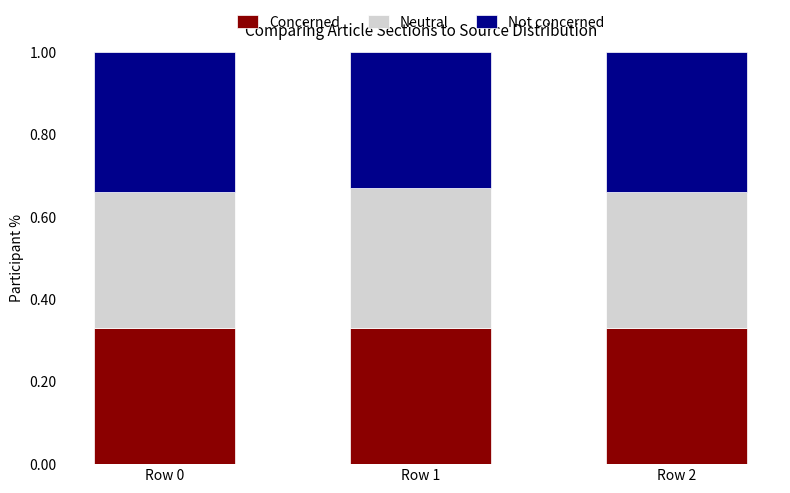

True or false: Neutral has a value of 0.3 at Row 2.

True